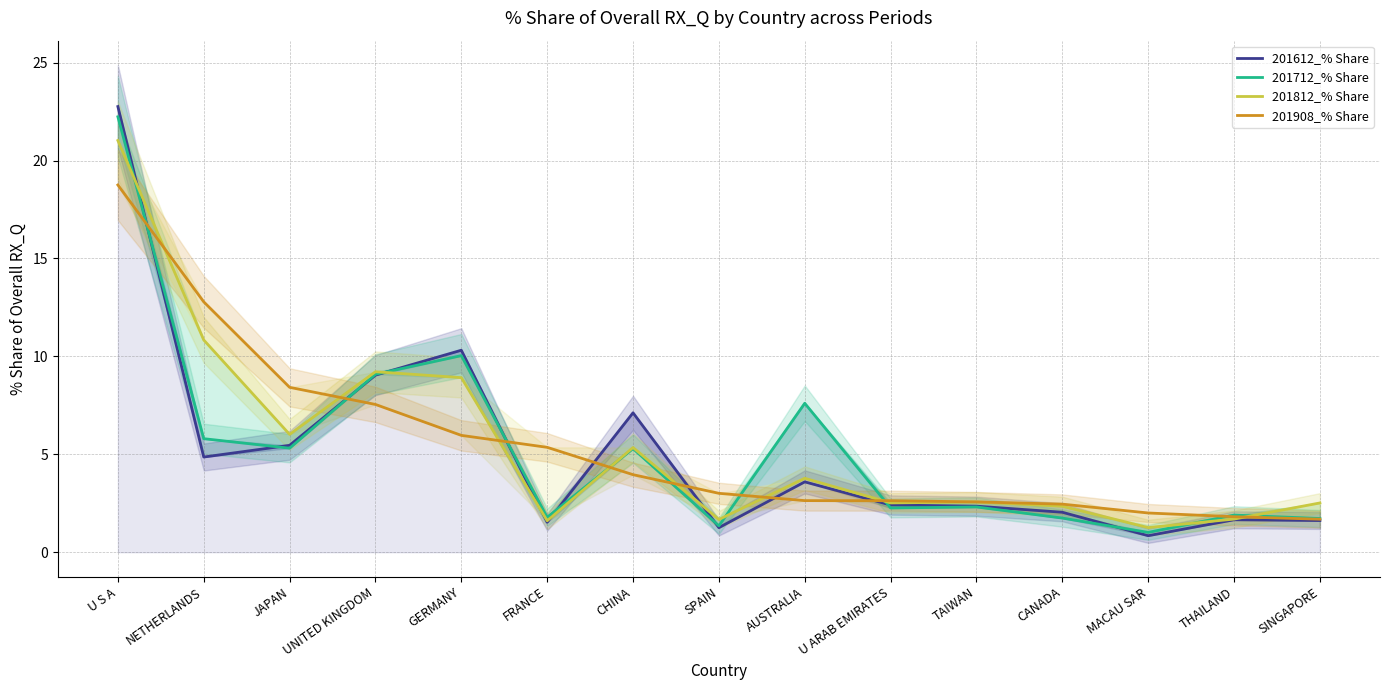

What is the spread (max minus min) of values at GERMANY?

4.3